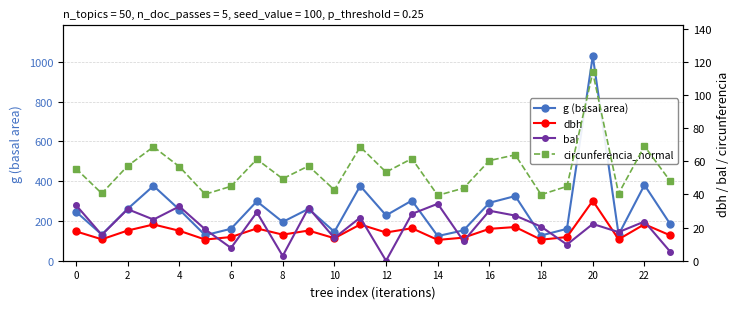

What is the sum of the g (basal area) values at 14 and 20?

1152.5